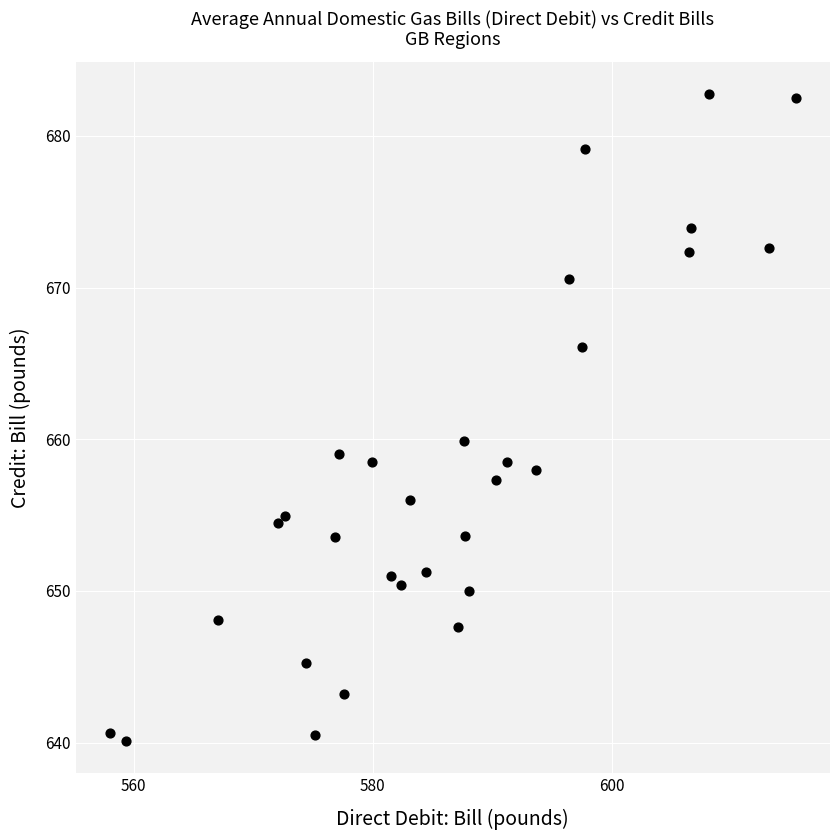

What Y value in the scatter plot is closest to 661?

659.9